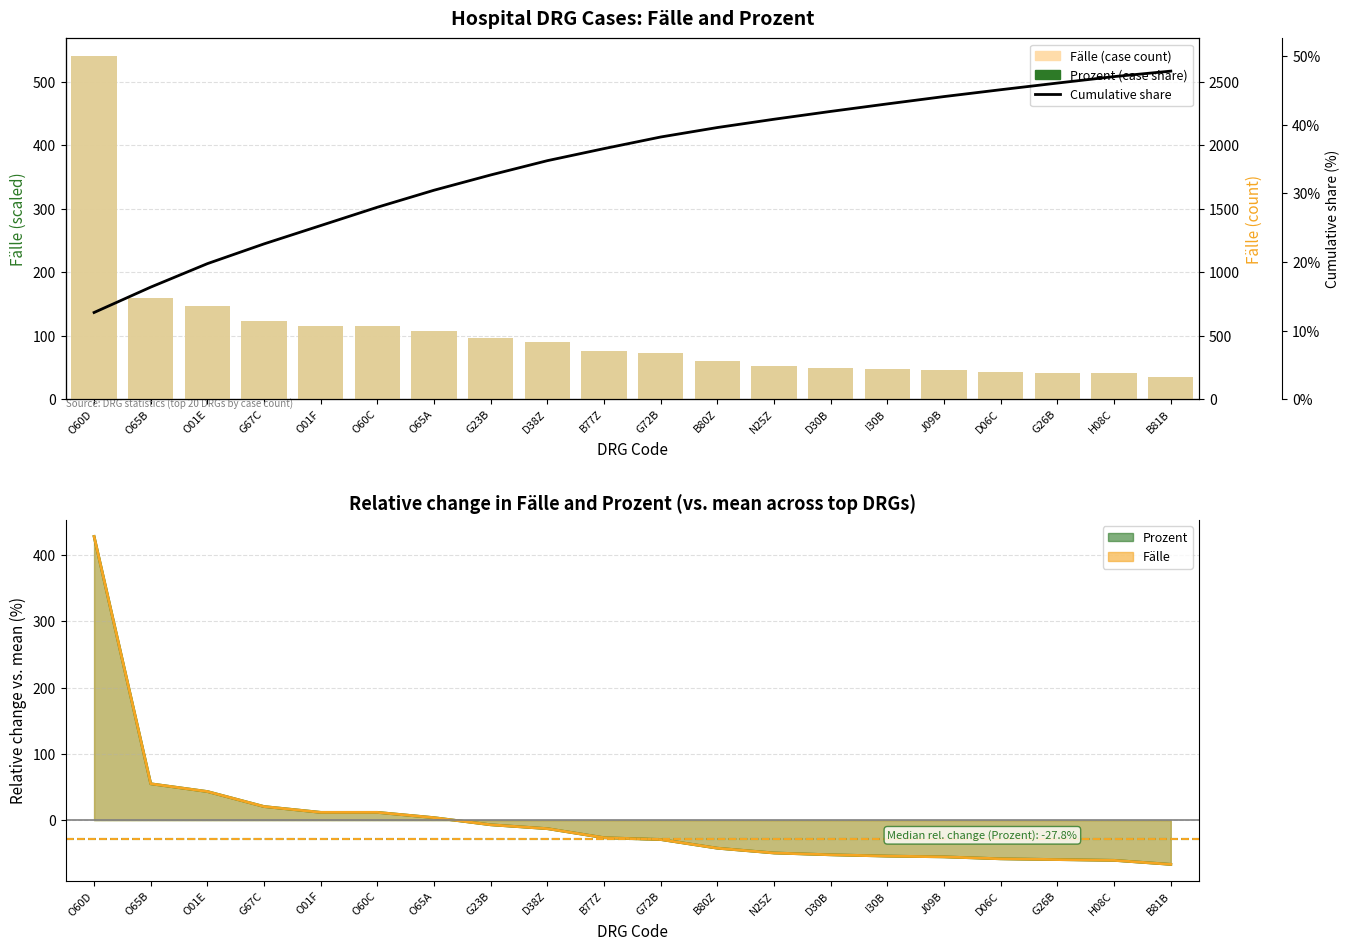

Which series has the widest spread of values?

Fälle (DRG cases)